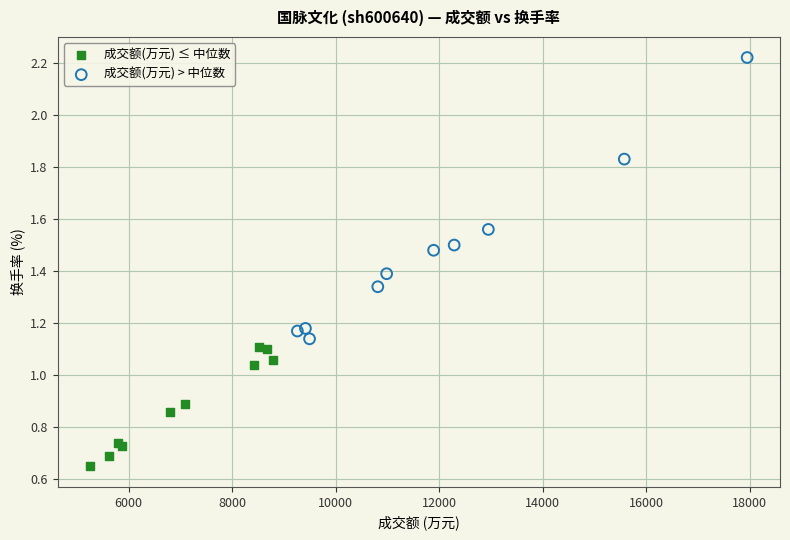

Which series contains the lowest Y value?

成交额(万元) ≤ 中位数